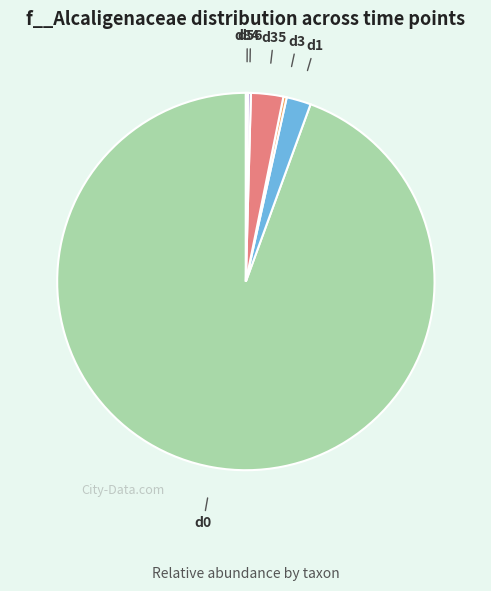

Does any single category account for the majority?

Yes